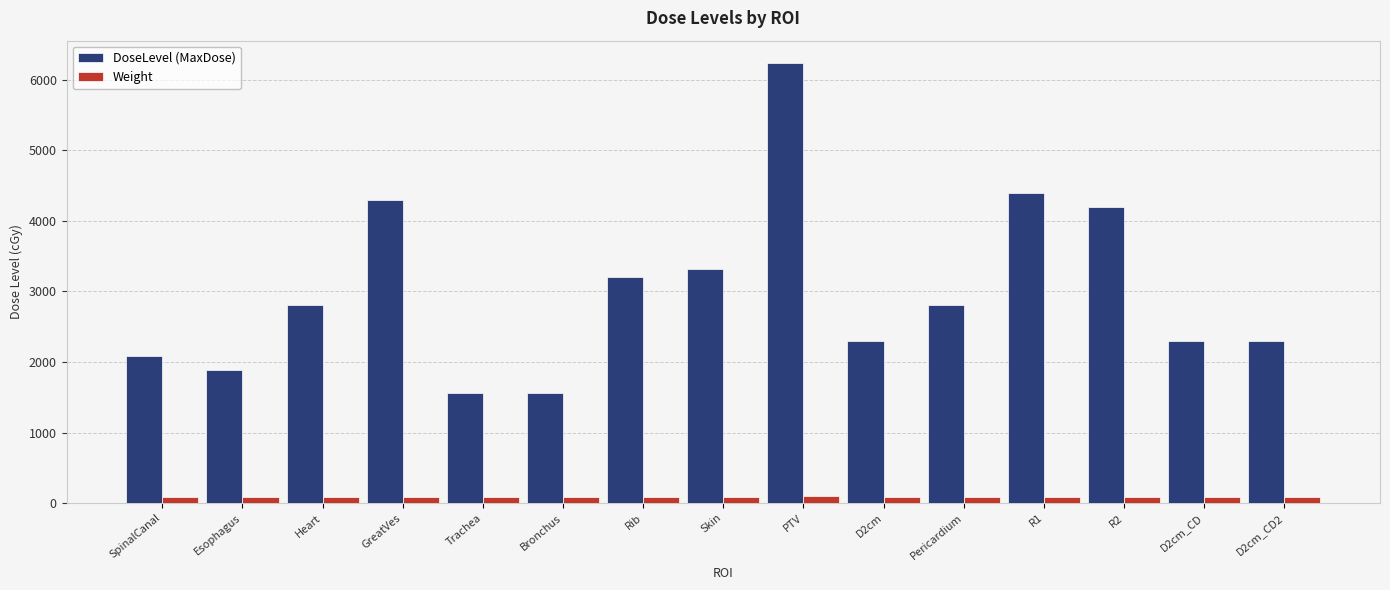

What is the smallest value displayed?

90